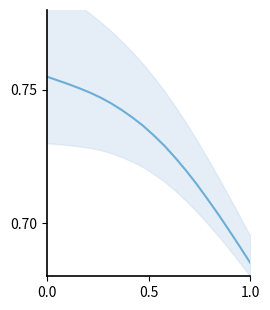

Count the values in the range 0 to 1.

20